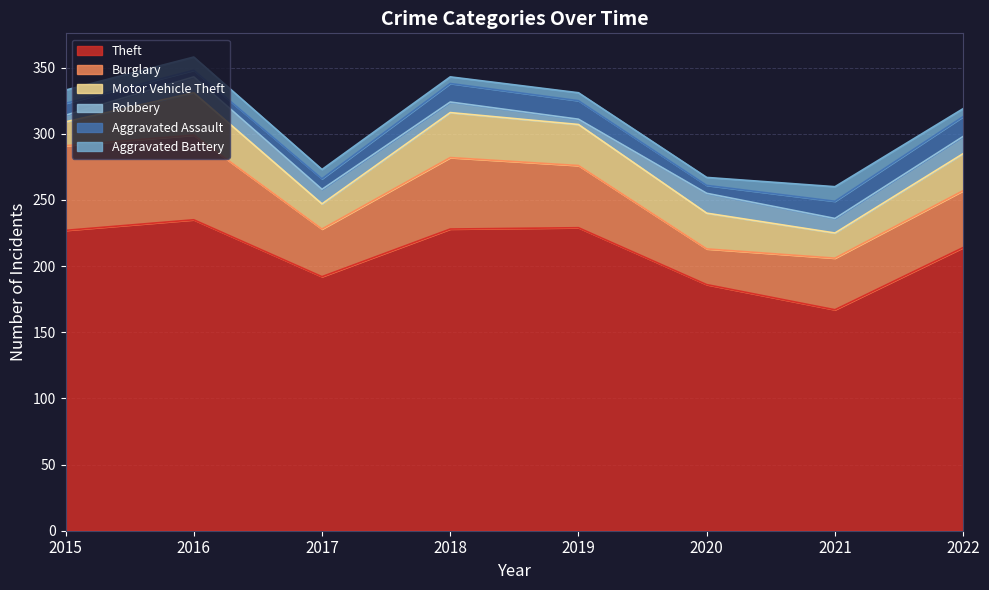

What are all the series names shown in the legend?

Theft, Burglary, Motor Vehicle Theft, Robbery, Aggravated Assault, Aggravated Battery